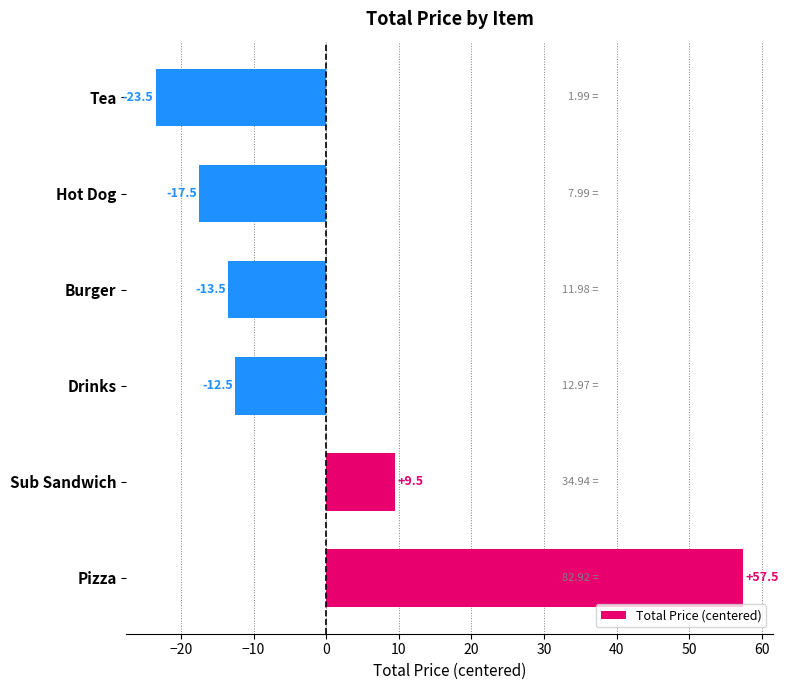

What is the sum of the values at Drinks and Burger?

-26.0